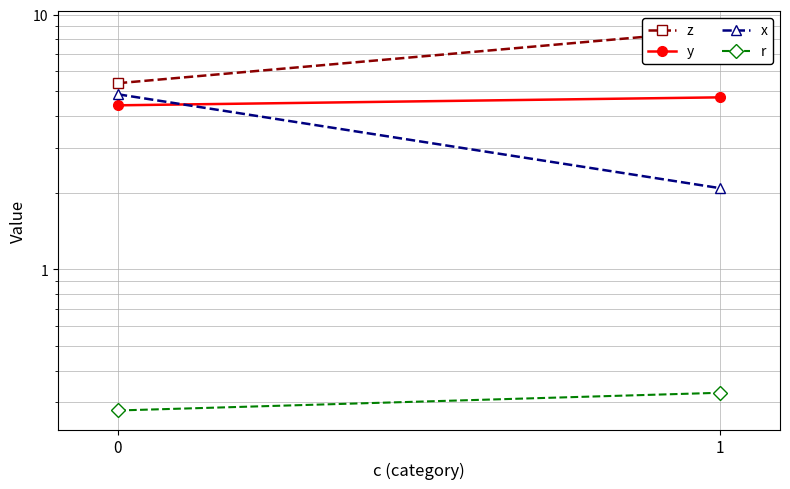

What is the difference between the x values at 0 and 1?

2.8